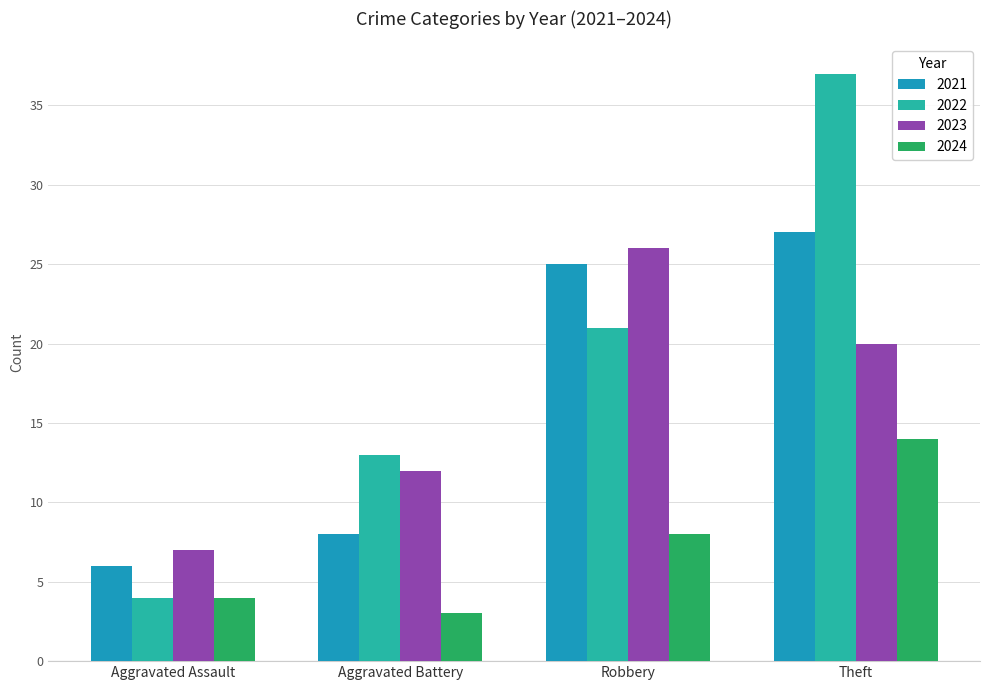

How many categories are shown in the chart?

4